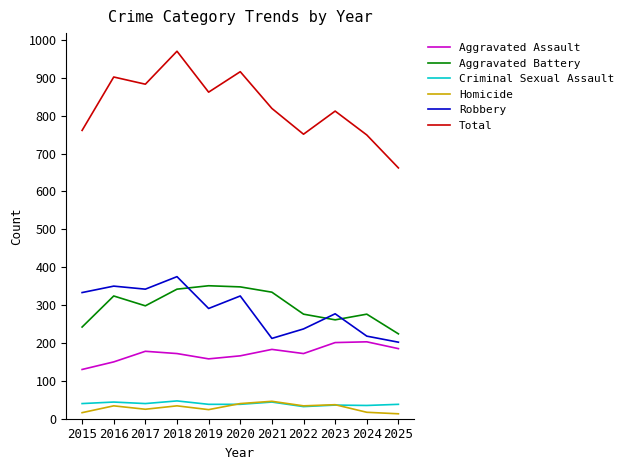

Count the number of categories in the chart.

11